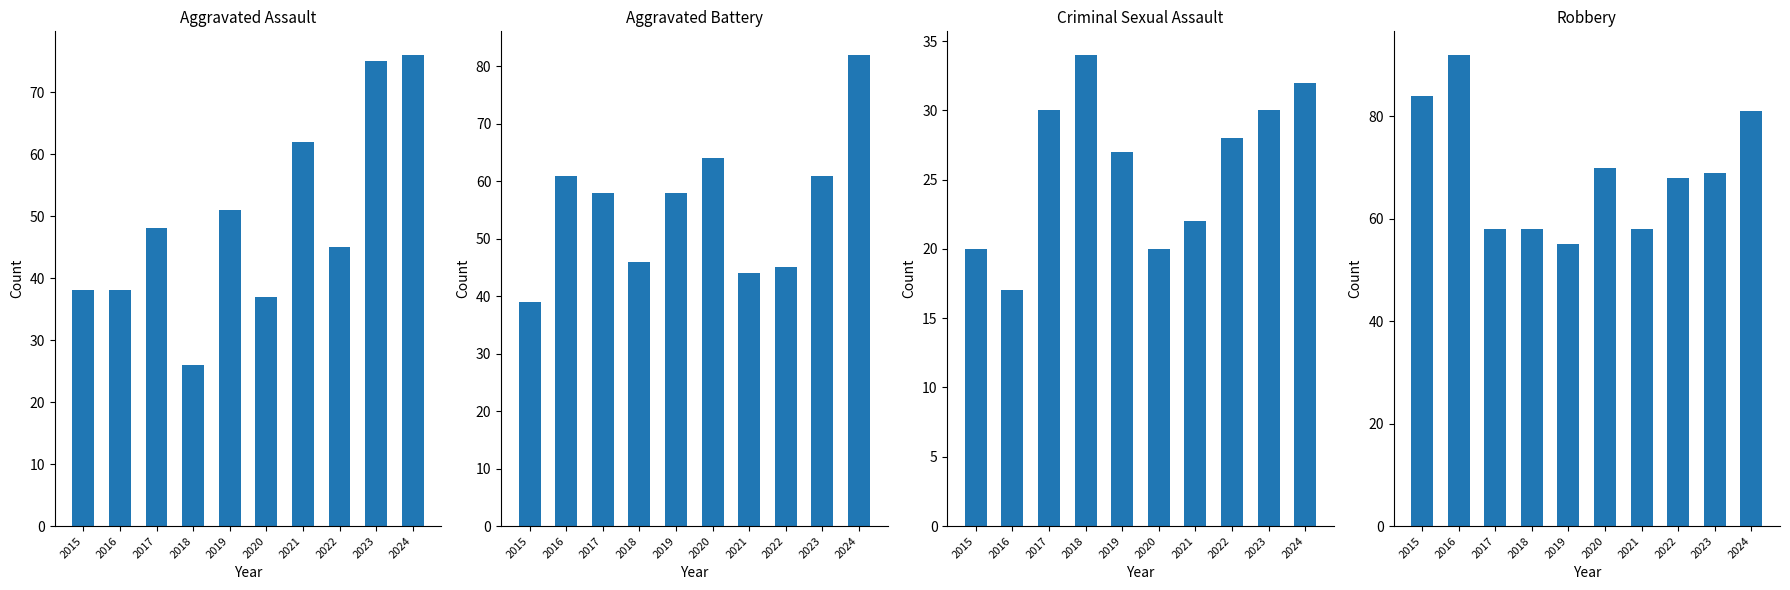

Are the bars grouped side by side (vs. stacked)?

Yes